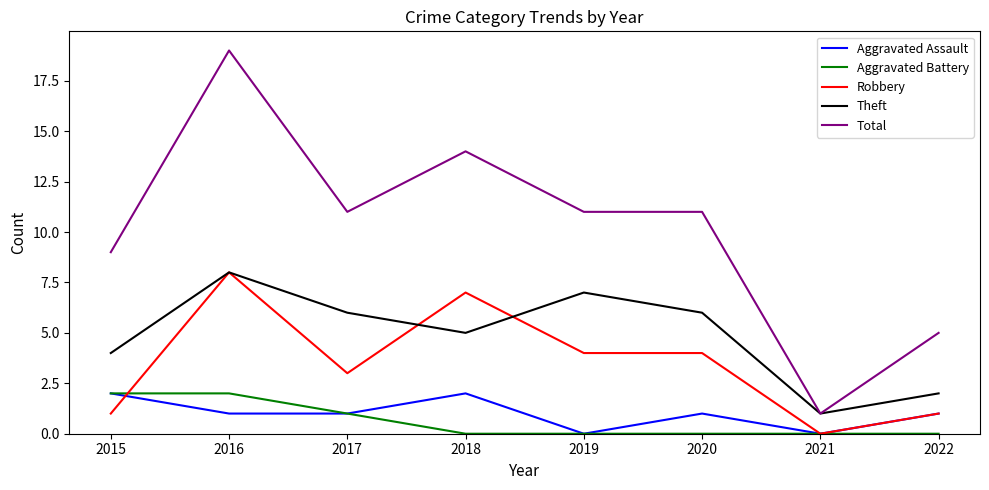

At which category is the sum across all series the highest?

2016